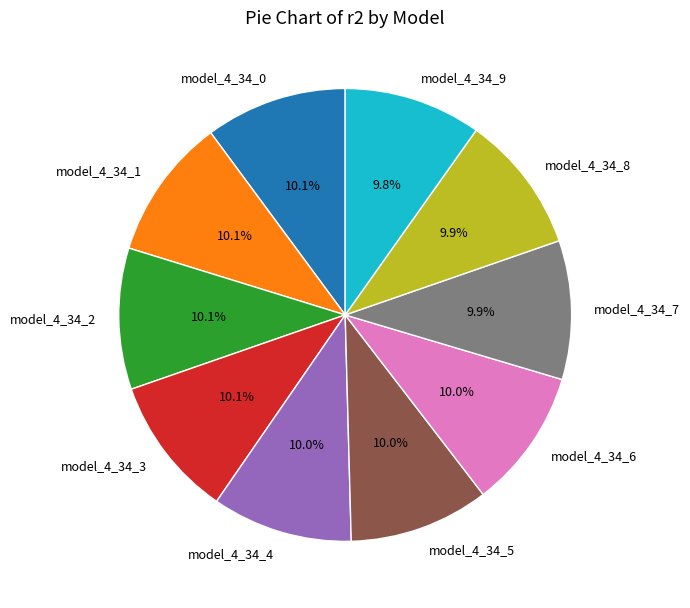

The model_4_34_7 slice represents 10% of the pie. True or false?

True